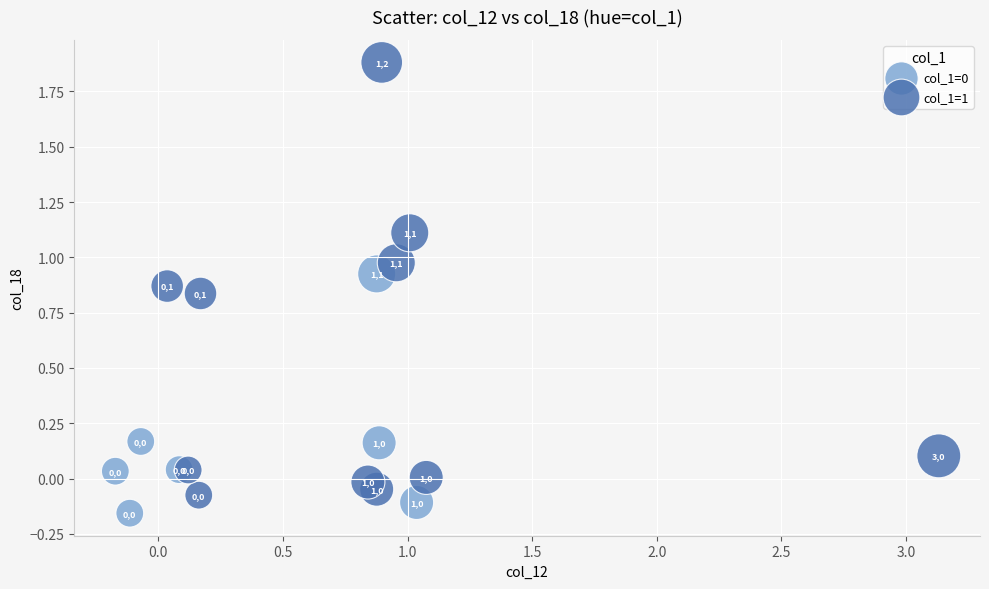

Which series has the widest spread of Y values?

col_1=1